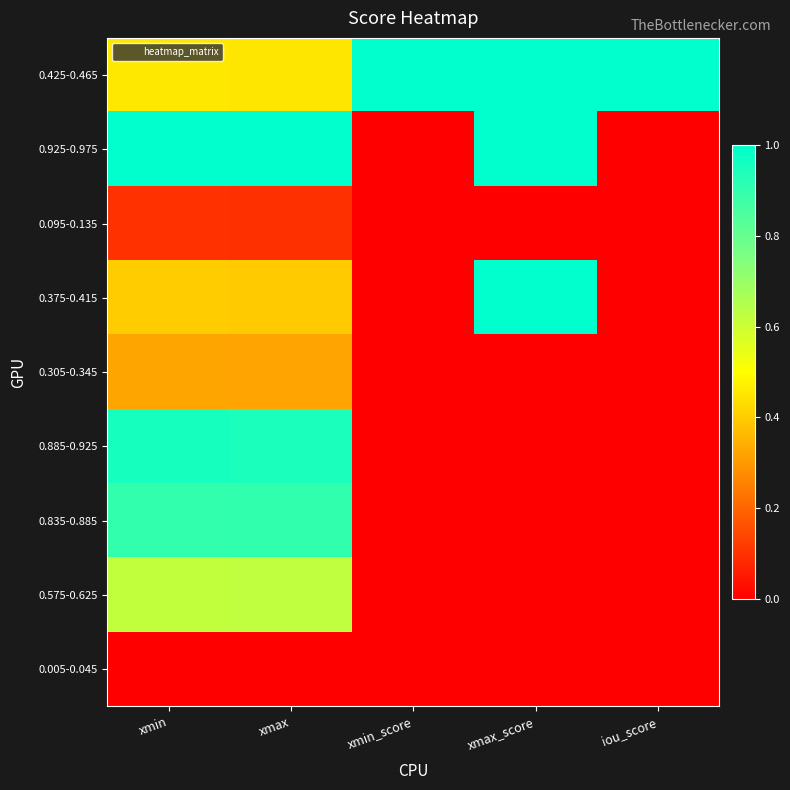

List the series in order of their peak value, highest first.

0.425-0.465, 0.925-0.975, 0.375-0.415, 0.885-0.925, 0.835-0.885, 0.575-0.625, 0.305-0.345, 0.095-0.135, 0.005-0.045